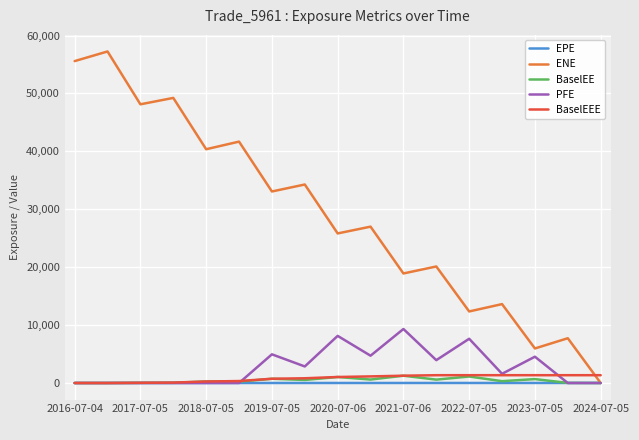

What is the sum of all ENE values?

491113.5